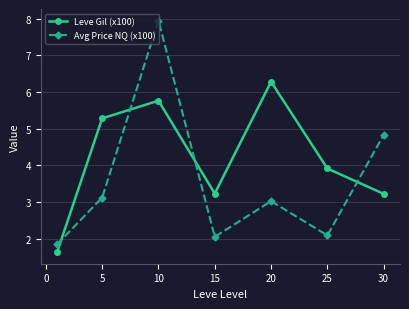

Which series has the largest range (max minus min)?

Avg Price NQ (x100)